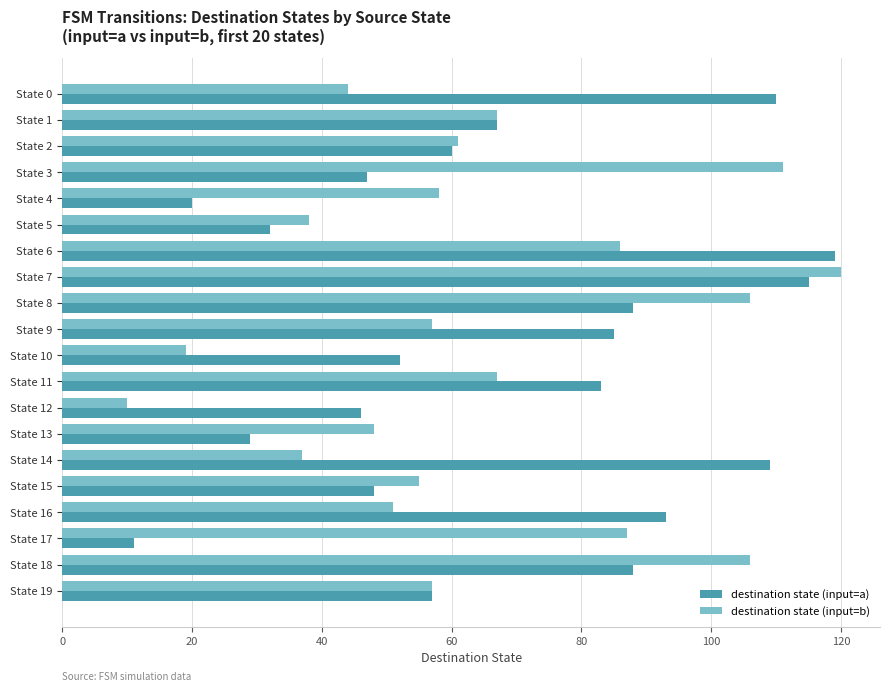

How many distinct data groups are displayed?

2